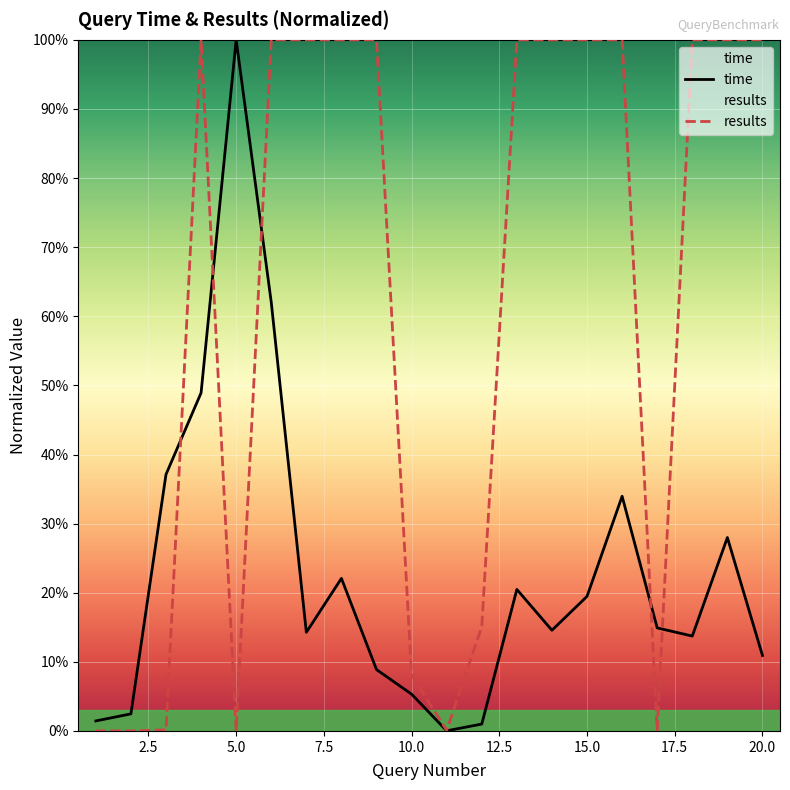

What is the average value of the results series?

0.6